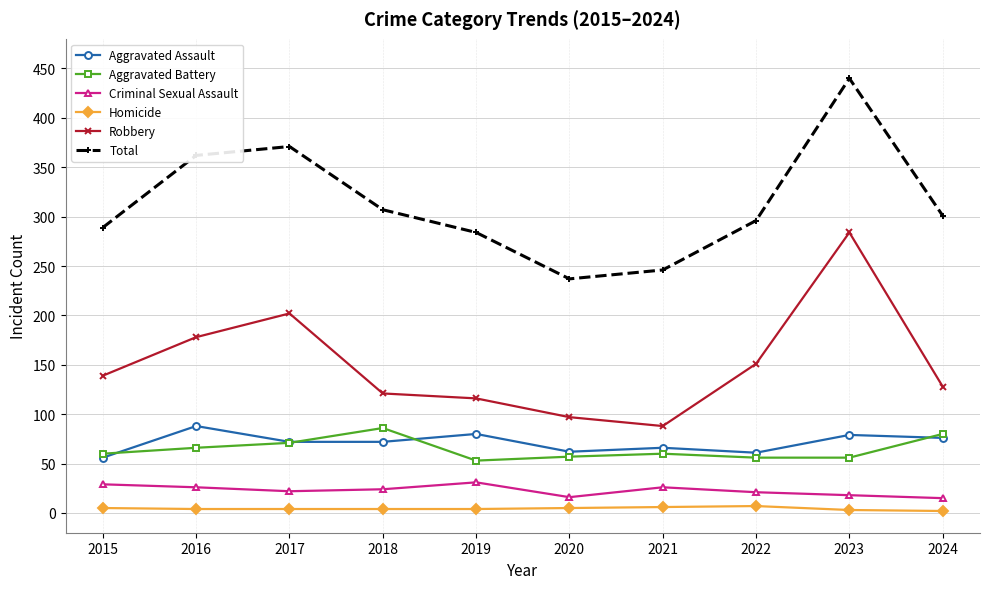

What is the spread (max minus min) of values at 2022?

289